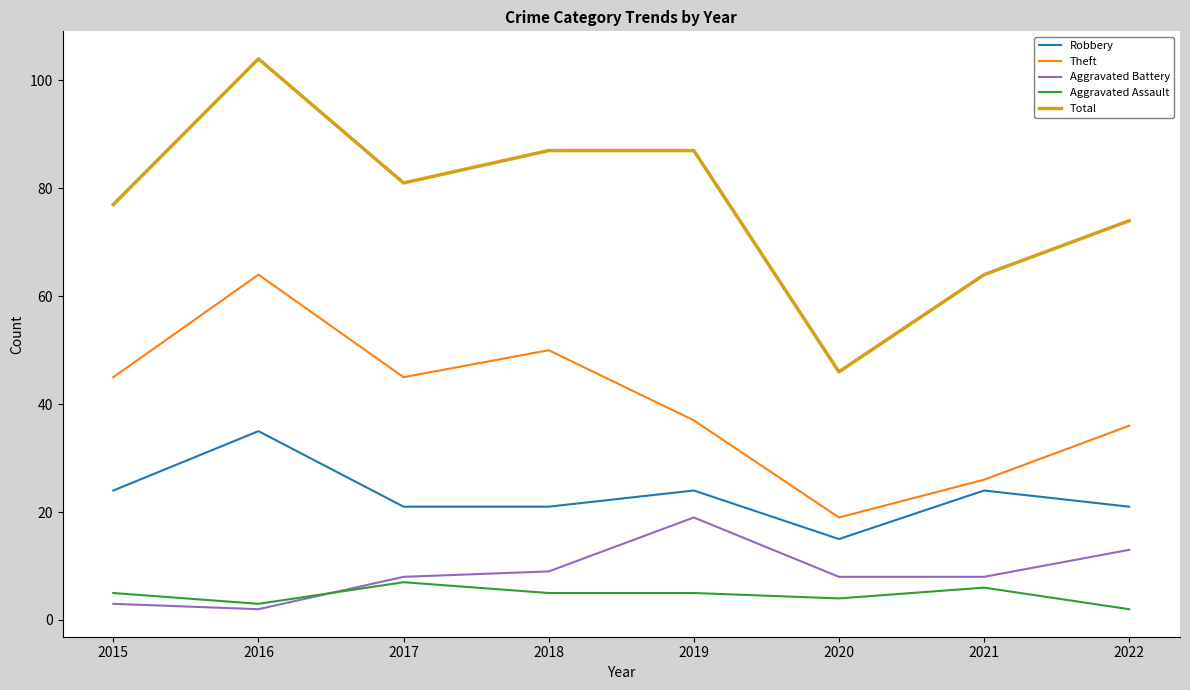

What is the sum of the Aggravated Battery values at 2015 and 2018?

12